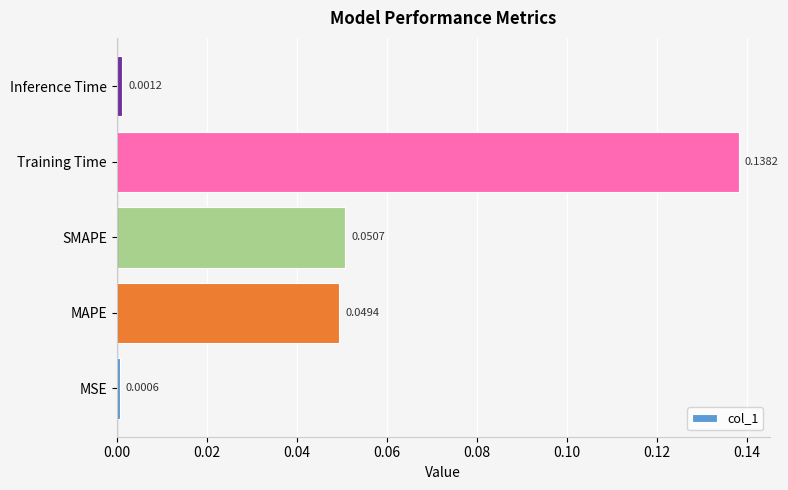

Which category has the lowest value across all series?

MSE